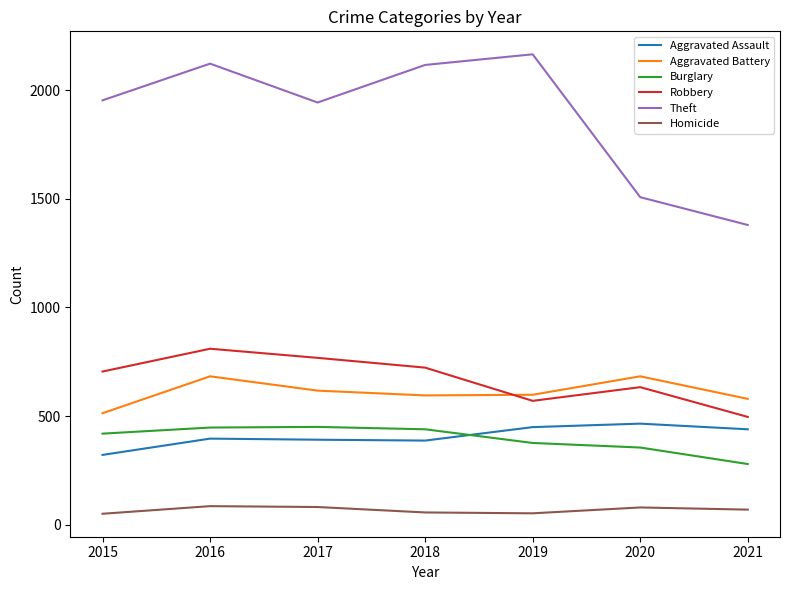

What is the total value across all series at 2015?

3962